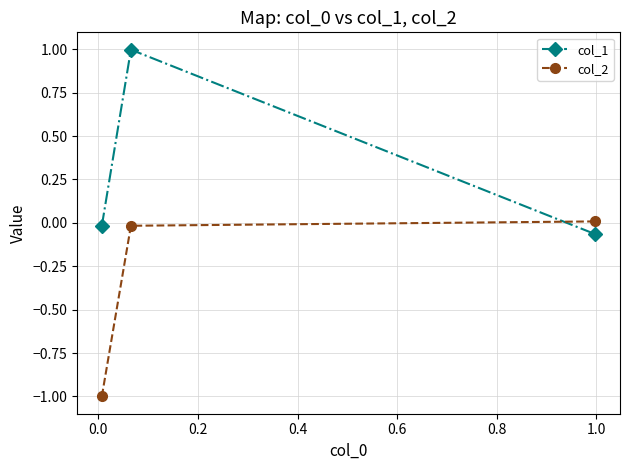

How many values in the col_1 series are below 0?

2